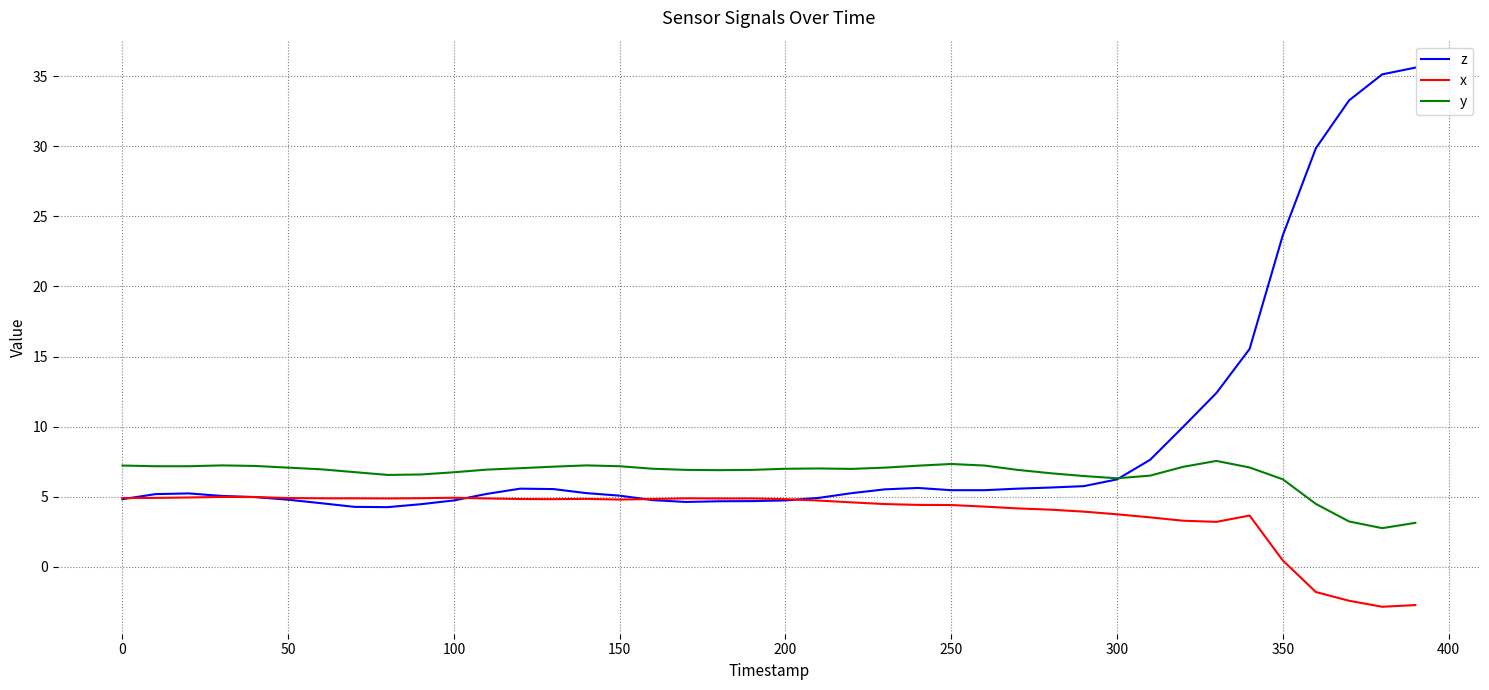

Rank the series by their average value, from lowest to highest.

x, y, z